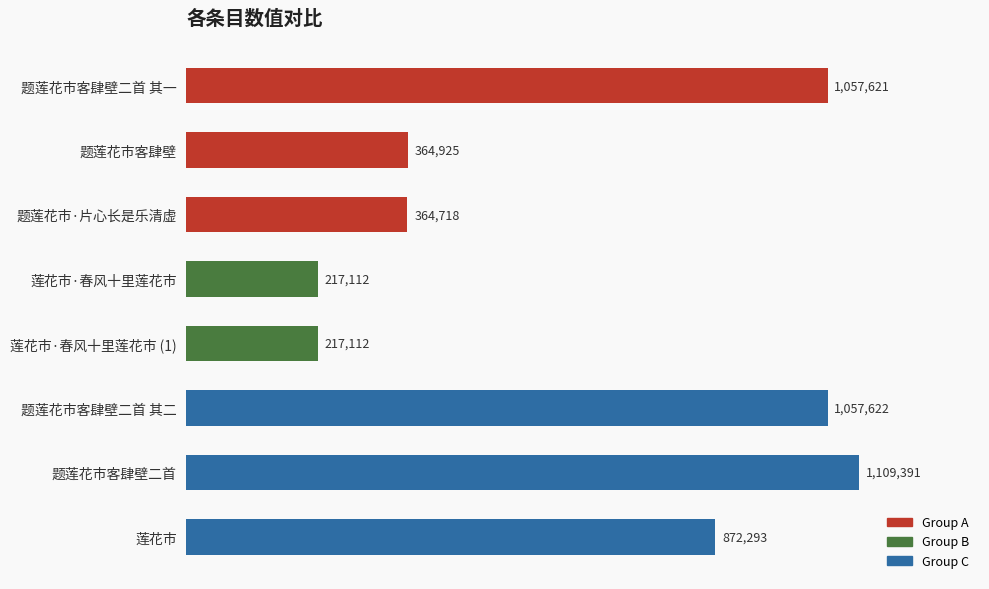

Which category has the highest value across all series?

题莲花市客肆壁二首